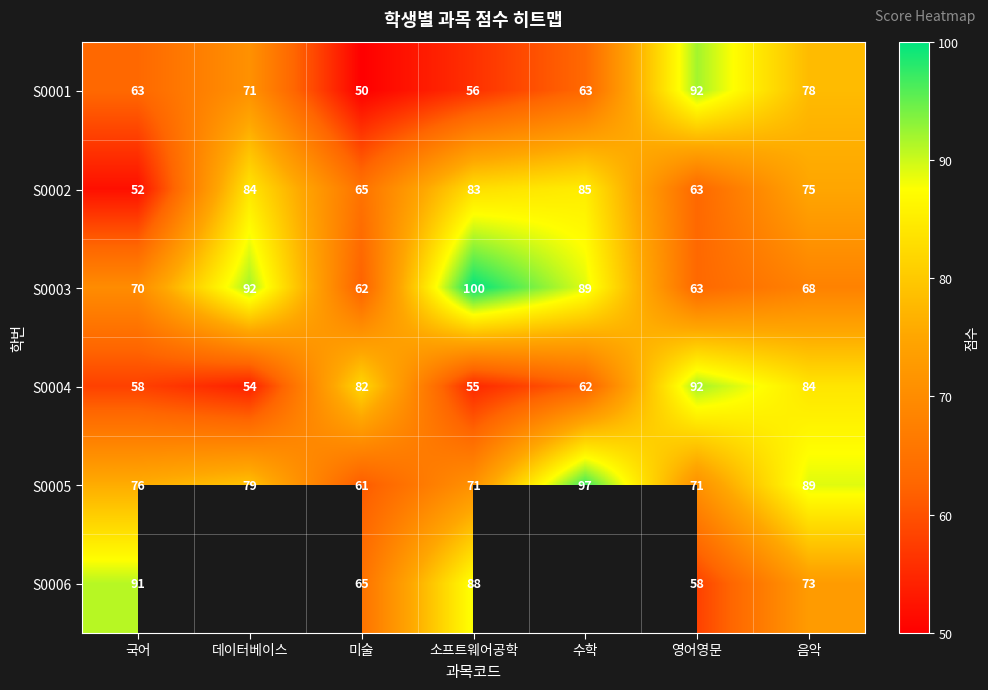

The S0005 series shows 22 at 소프트웨어공학. True or false?

False